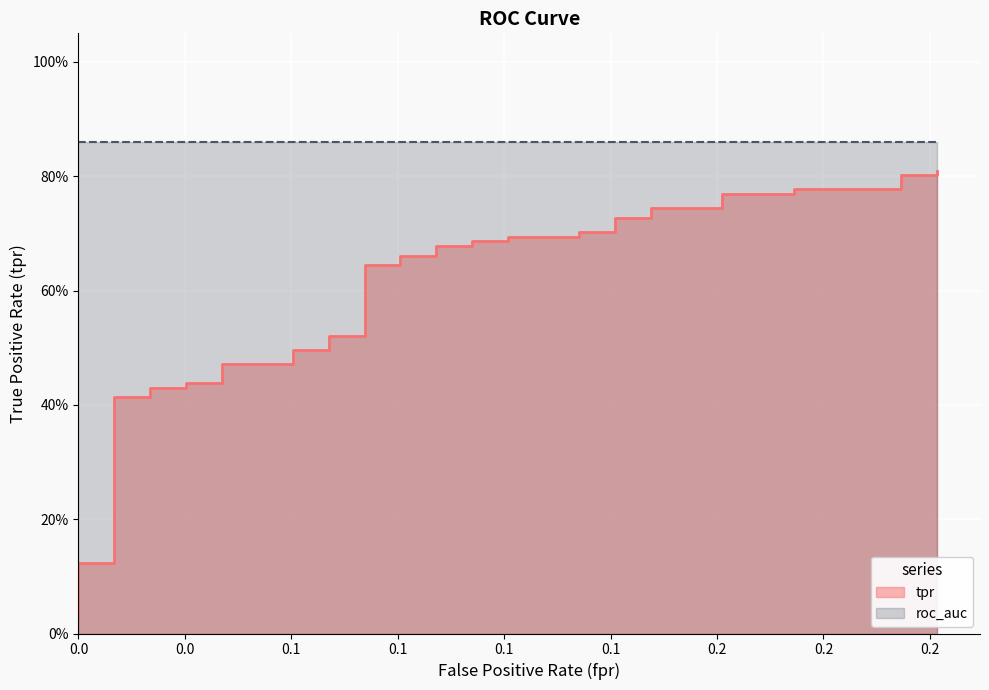

Reading left to right, list all the values displayed in this chart.

0.0	0.0	0.1	0.1	0.1	0.4	0.4	0.4	0.4	0.4	0.4	0.5	0.5	0.5	0.5	0.5	0.5	0.6	0.6	0.7	0.7	0.7	0.7	0.7	0.7	0.7	0.7	0.7	0.7	0.7	0.7	0.7	0.7	0.8	0.8	0.8	0.8	0.8	0.8	0.8